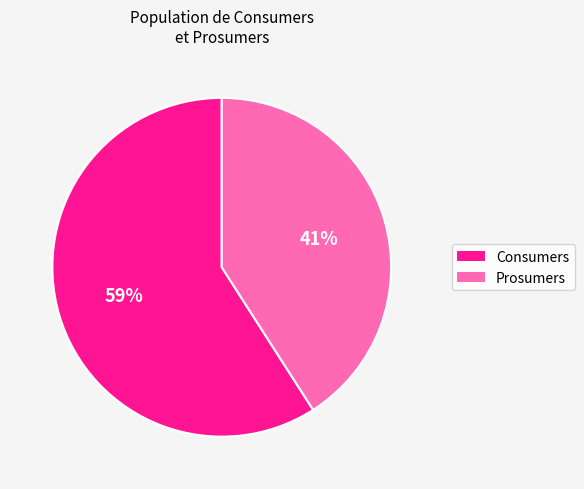

What is the majority slice?

Consumers